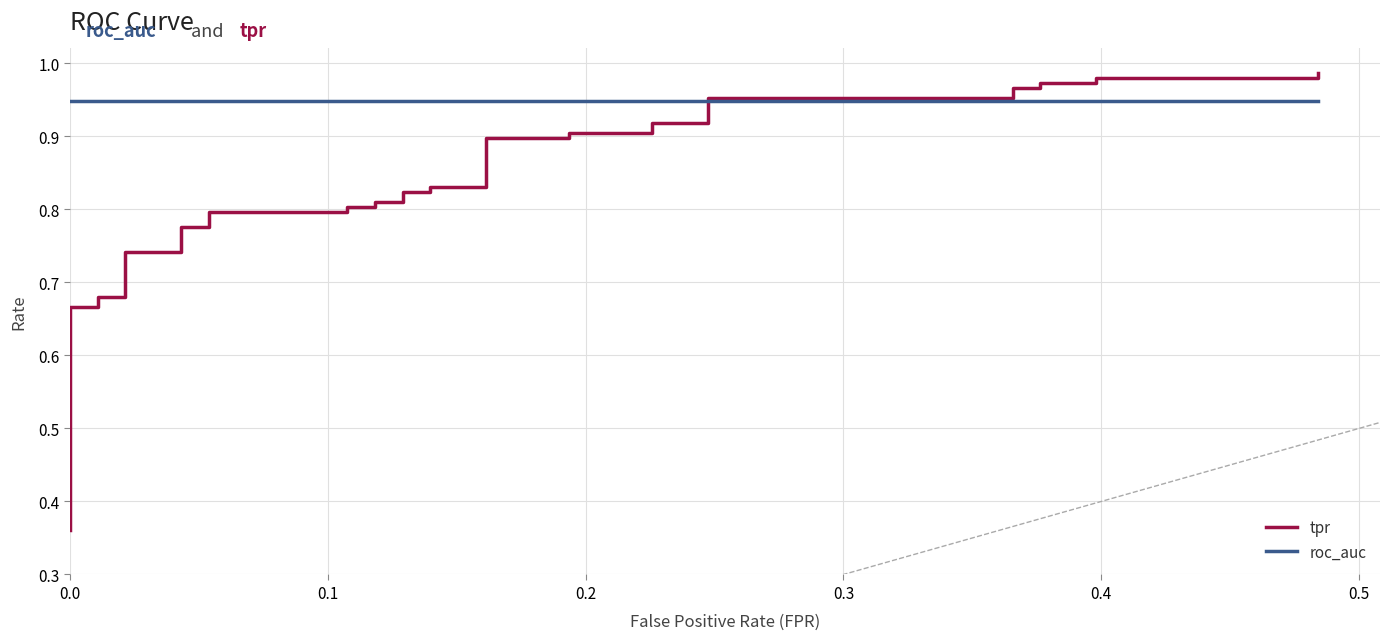

What is the smallest value displayed?

0.4